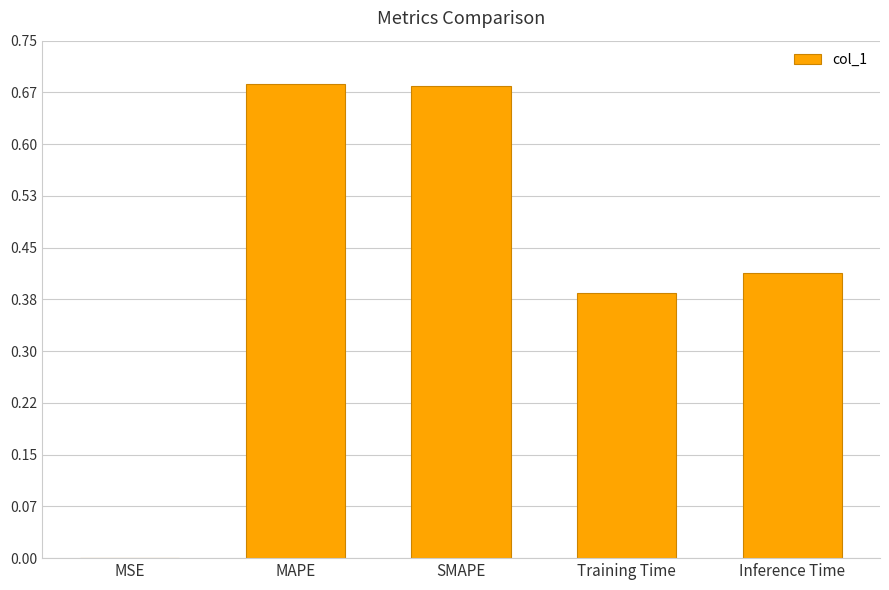

True or false: the data shows 0.3 at Inference Time.

False